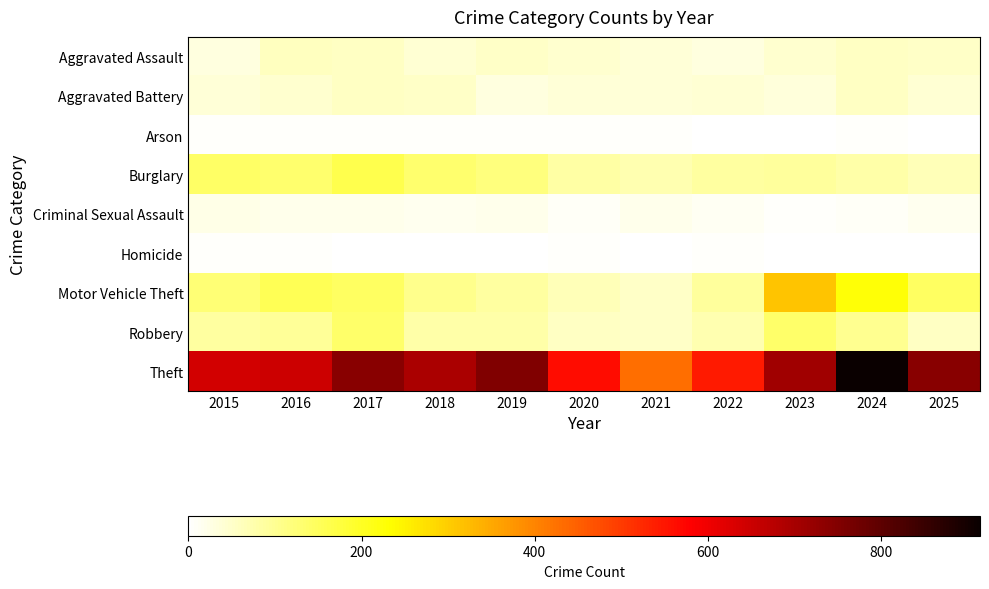

Which has a higher value, 2025 or 2016?

2016